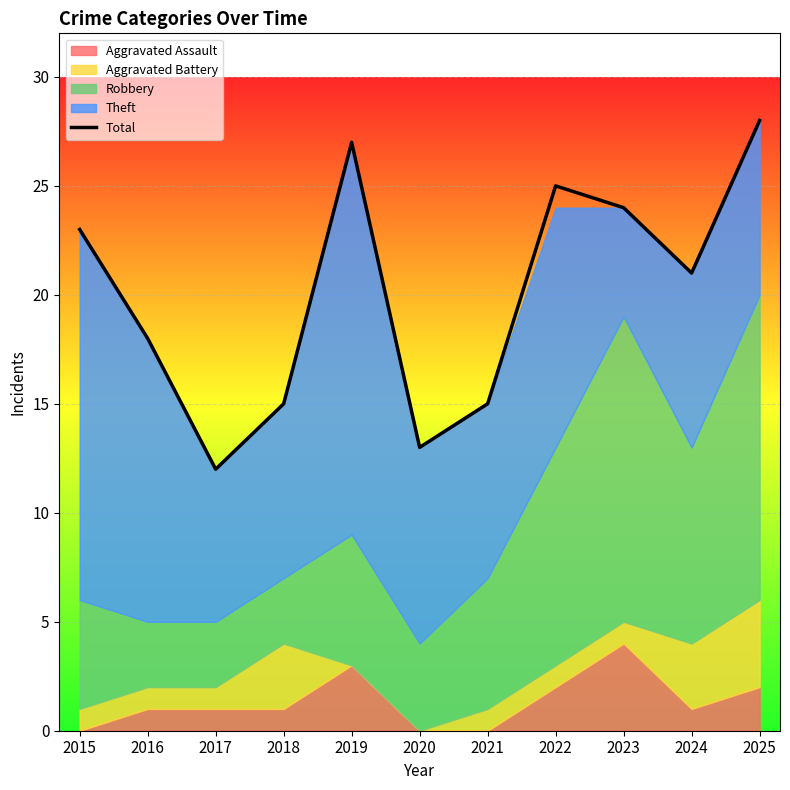

What is the maximum value shown in the chart?

28